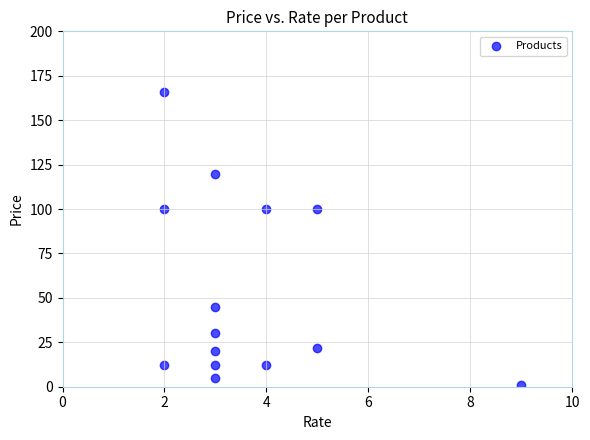

What is the range of Y values (max minus min)?

165.0